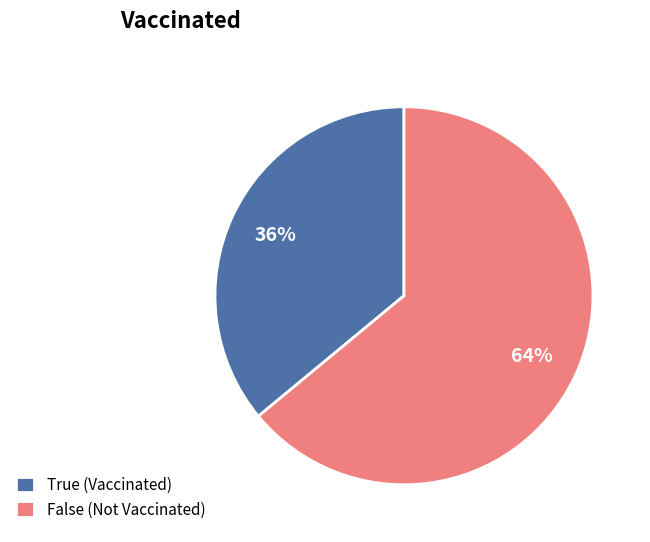

To the nearest percent, what is the difference between the largest and smallest slice percentages?

28%